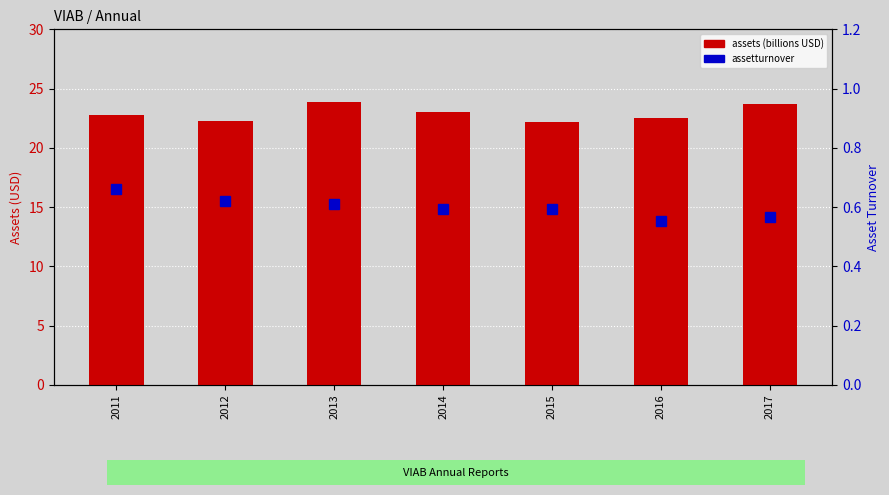

Rank the series at 2016 from highest to lowest value.

assets, assetturnover